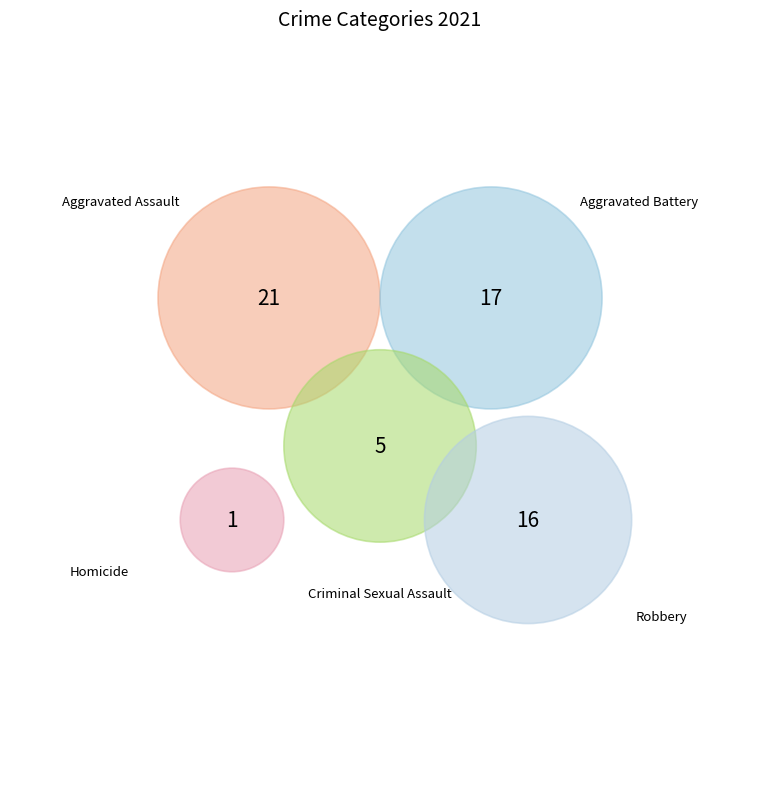

To the nearest percent, what is the difference between the largest and smallest slice percentages?

33%